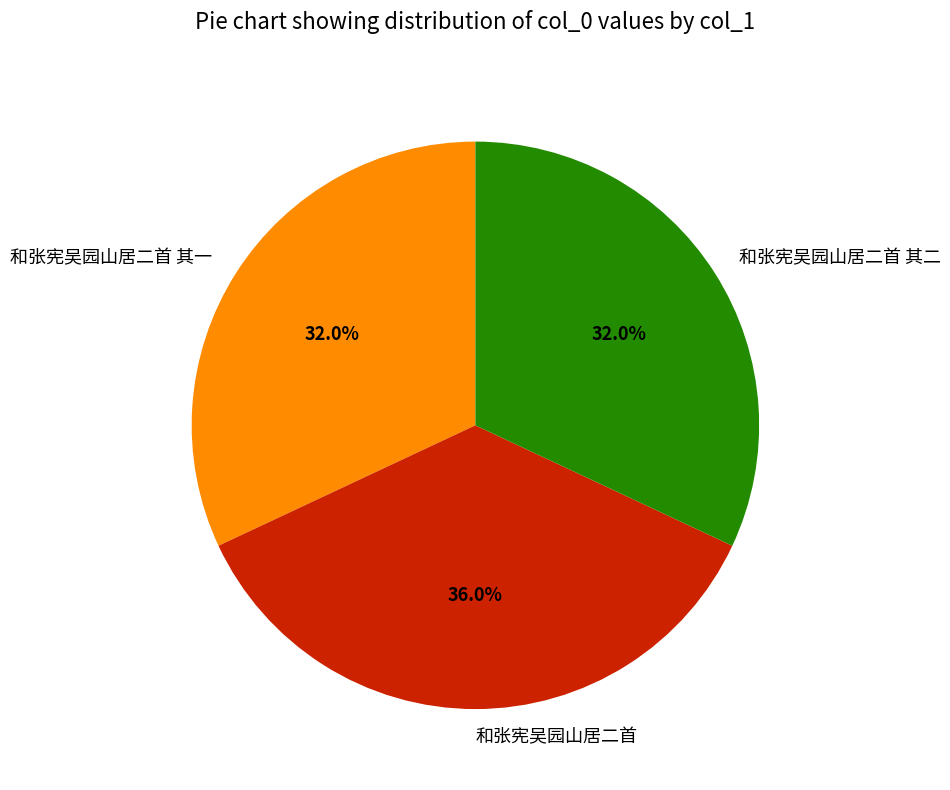

Do 和张宪吴园山居二首 and 和张宪吴园山居二首 其一 together represent more than half of the pie?

Yes